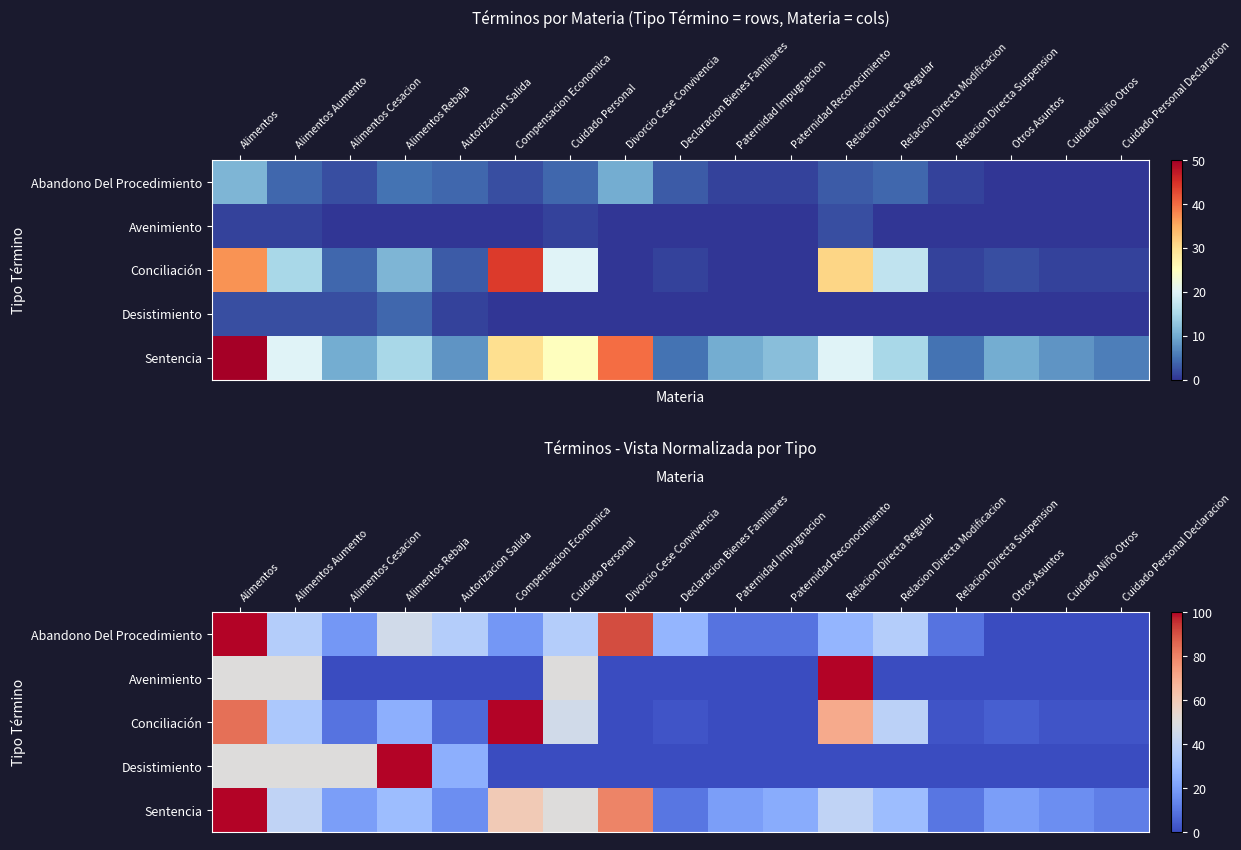

How many values in Avenimiento are above zero?

4